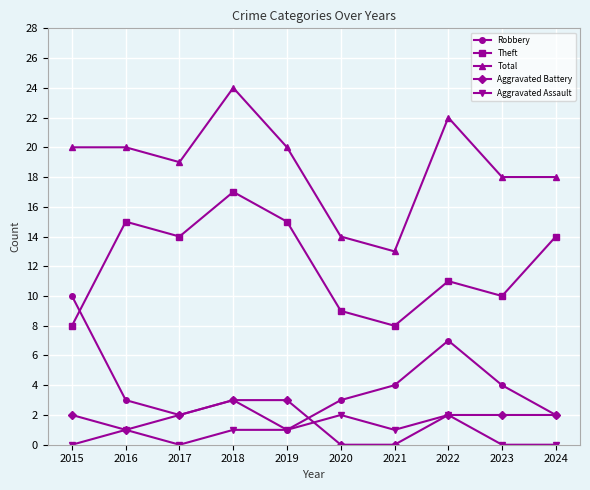

Reading right to left, list all the values displayed in this chart.

Robbery: 2	4	7	4	3	1	3	2	3	10
Theft: 14	10	11	8	9	15	17	14	15	8
Total: 18	18	22	13	14	20	24	19	20	20
Aggravated Battery: 2	2	2	0	0	3	3	2	1	2
Aggravated Assault: 0	0	2	1	2	1	1	0	1	0